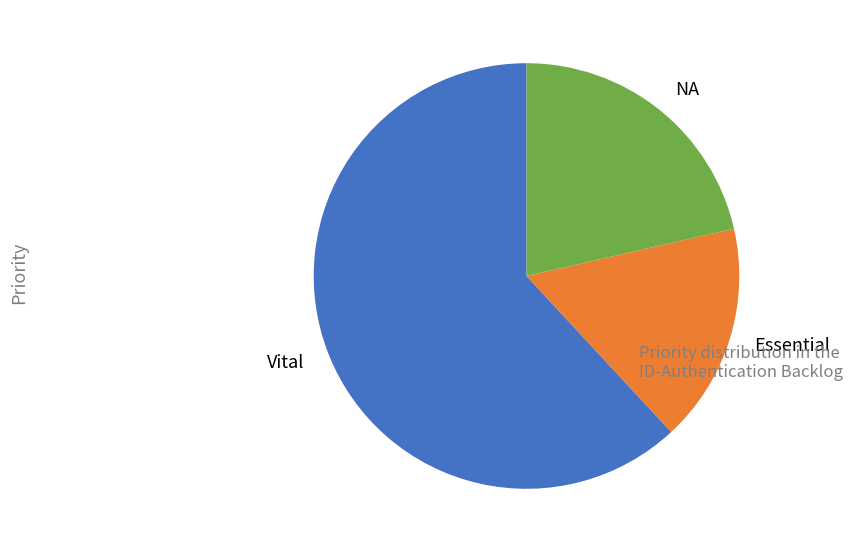

Rank the categories by value from highest to lowest.

Vital, NA, Essential